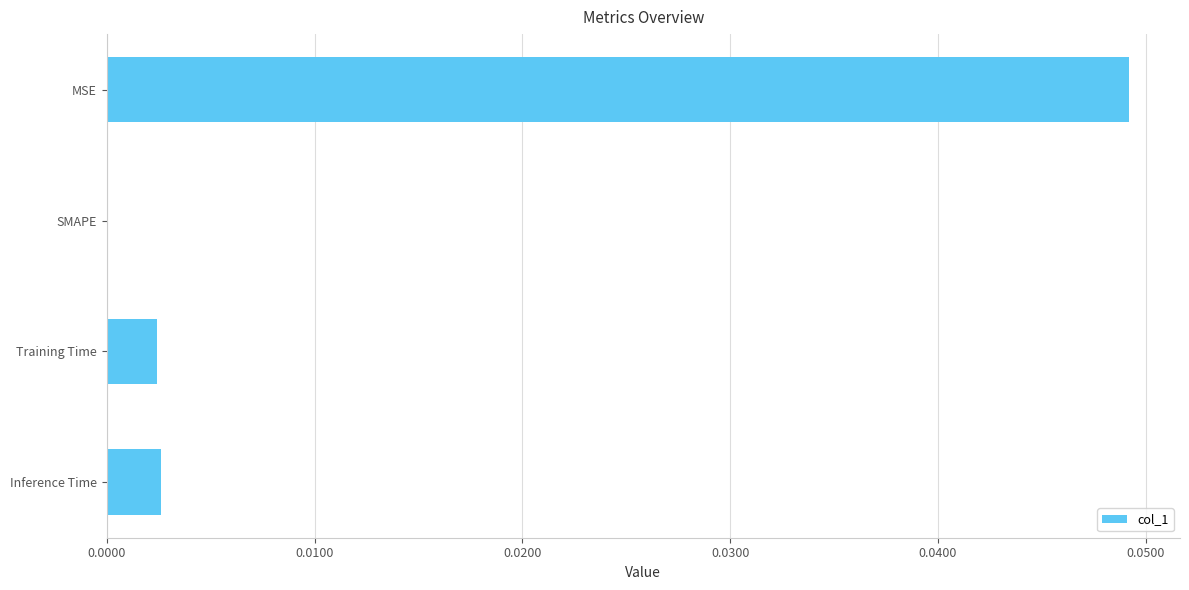

Which has a higher value, MSE or SMAPE?

MSE